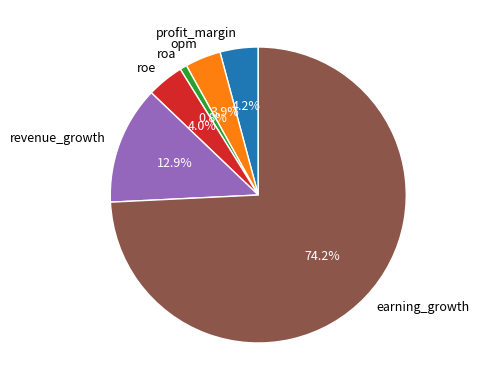

What percentage is the roa slice, to the nearest percent?

1%